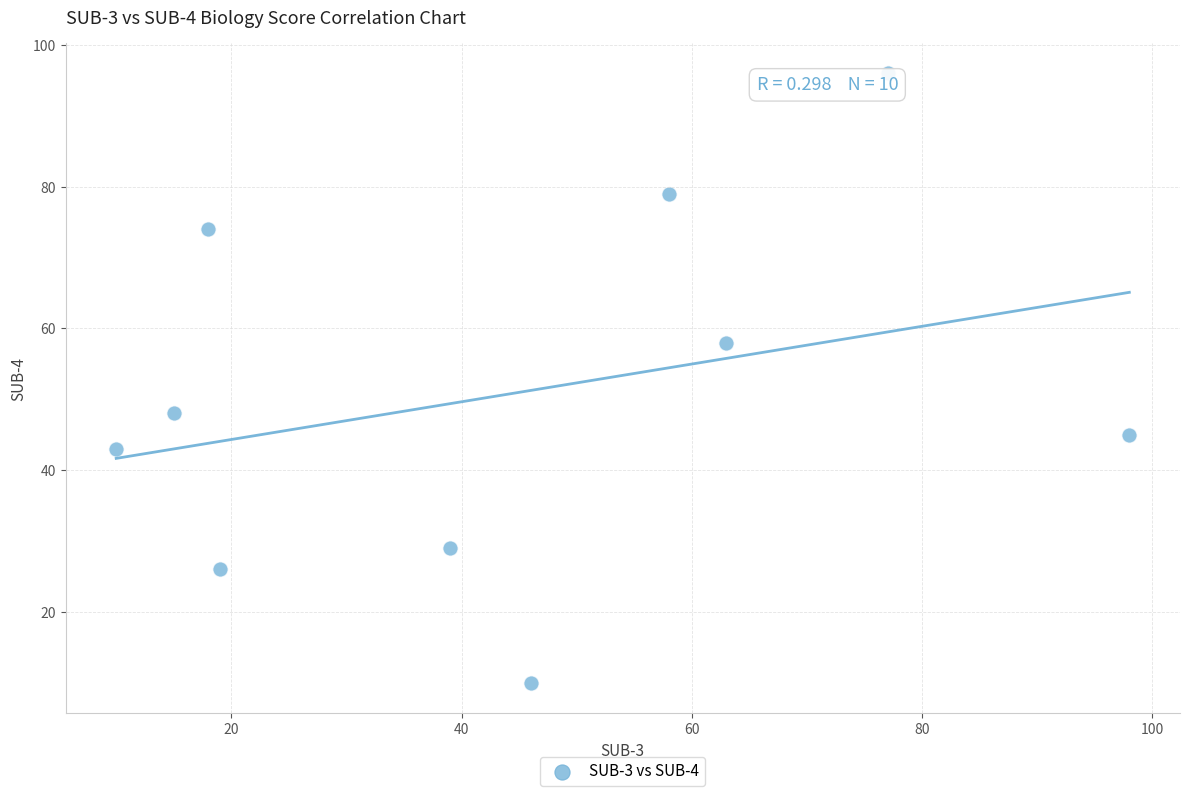

What is the range of X values (max minus min)?

88